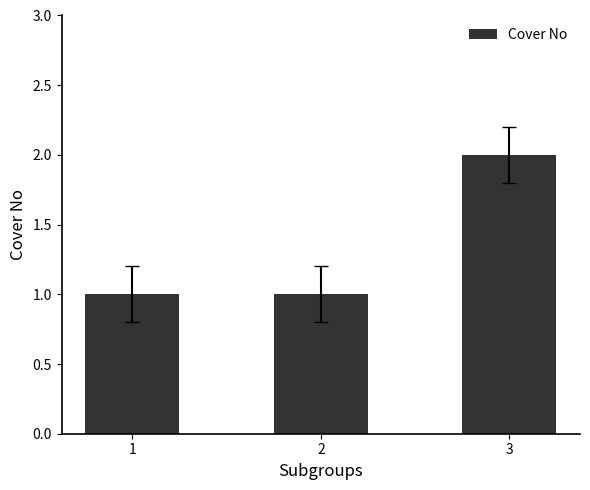

Count the number of data series in this chart.

1